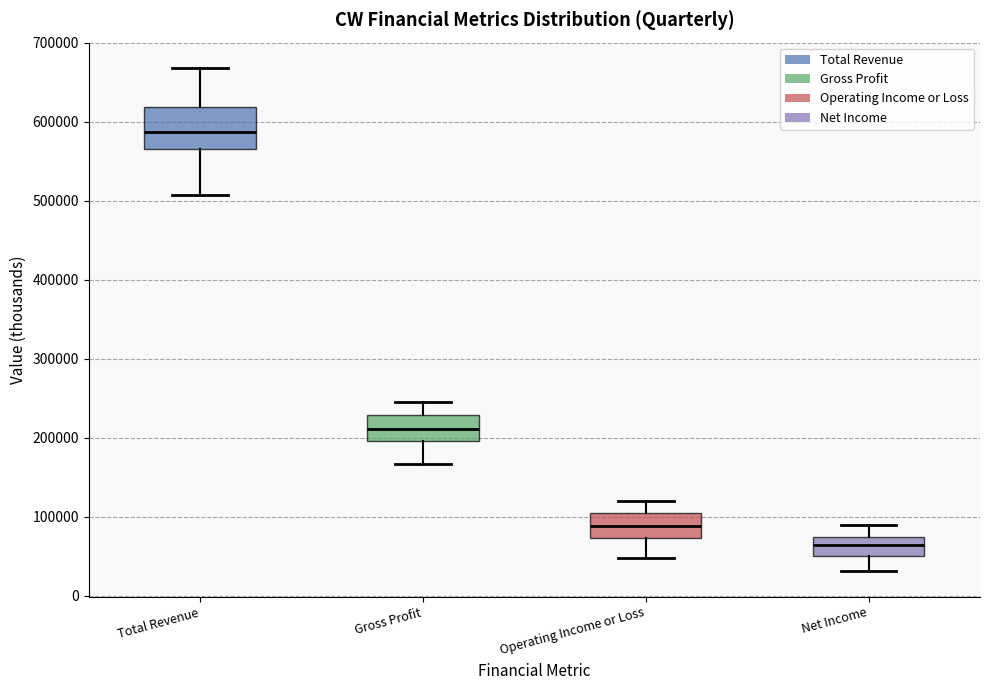

Where does the lower whisker of the box for Total Revenue end on the y-axis? The values are not printed on the chart, so give them approximately, as read against the axis.

510000